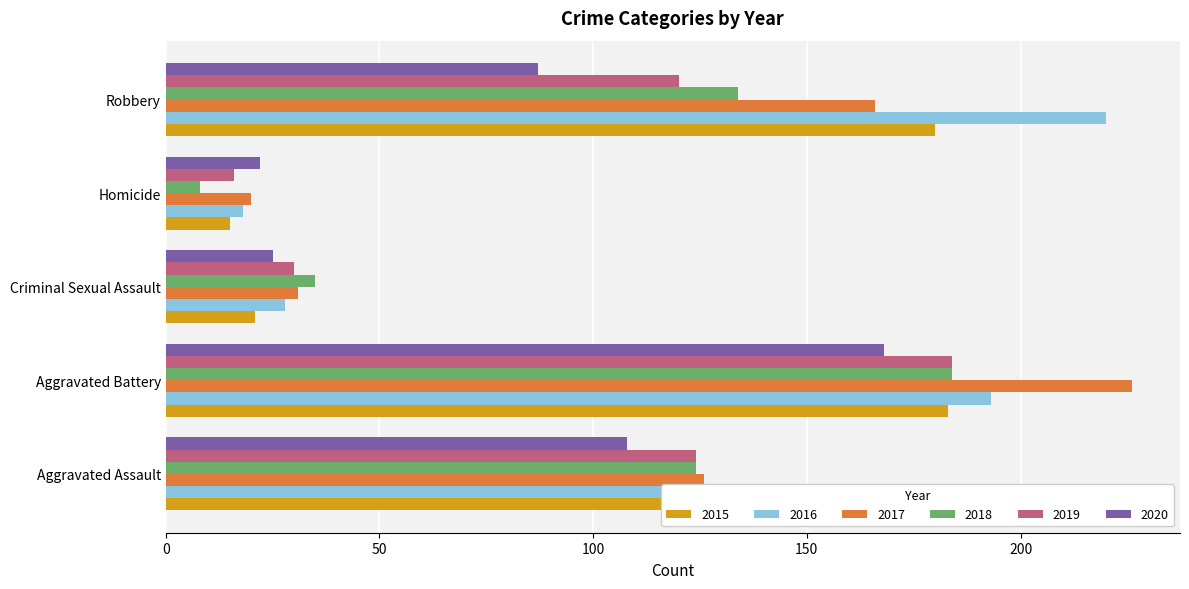

True or false: 2017 has a value of 126 at Aggravated Assault.

True